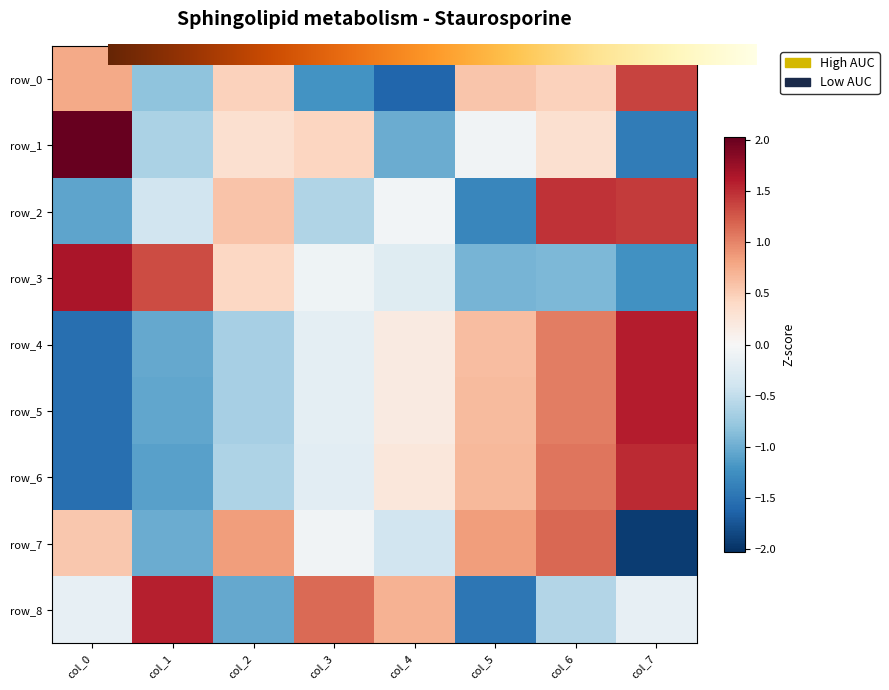

Reading right to left, list all the values displayed in this chart.

row_0: 1.4	0.5	0.6	-1.6	-1.2	0.5	-0.8	0.8
row_1: -1.4	0.3	-0.1	-1.0	0.4	0.3	-0.6	2.0
row_2: 1.4	1.5	-1.3	-0.1	-0.6	0.6	-0.4	-1.1
row_3: -1.2	-0.9	-0.9	-0.2	-0.1	0.4	1.3	1.7
row_4: 1.6	1.0	0.6	0.2	-0.2	-0.7	-1.0	-1.5
row_5: 1.6	1.0	0.6	0.2	-0.2	-0.7	-1.1	-1.5
row_6: 1.5	1.1	0.7	0.2	-0.2	-0.6	-1.1	-1.5
row_7: -1.9	1.2	0.9	-0.4	-0.1	0.9	-1.0	0.5
row_8: -0.2	-0.6	-1.5	0.7	1.1	-1.0	1.6	-0.2